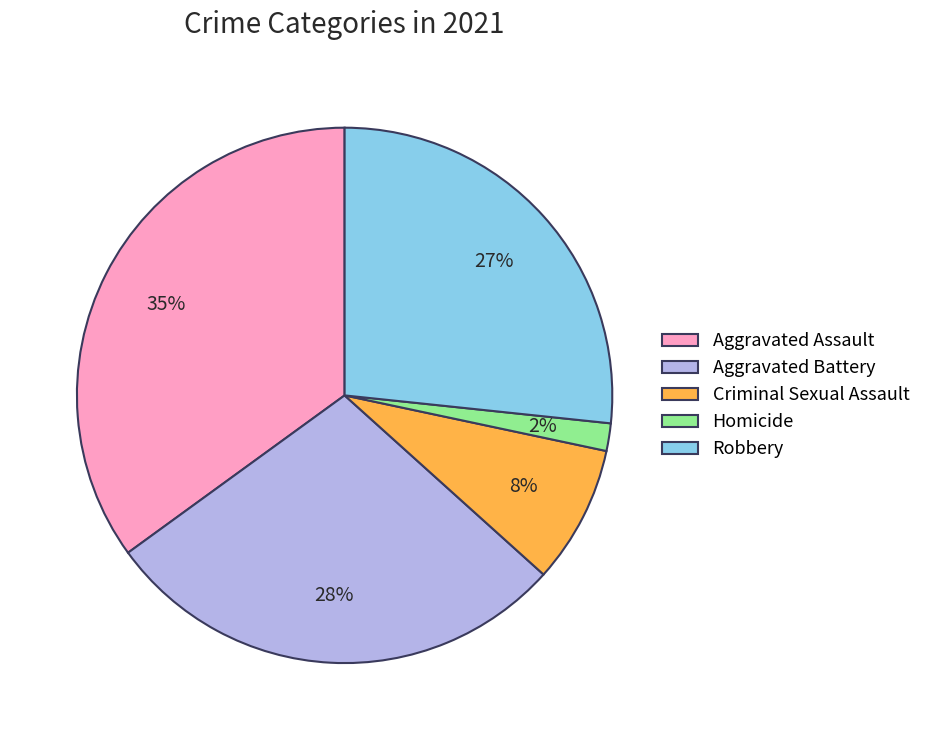

To the nearest percent, what is the difference between the Homicide and Robbery slice percentages?

25%